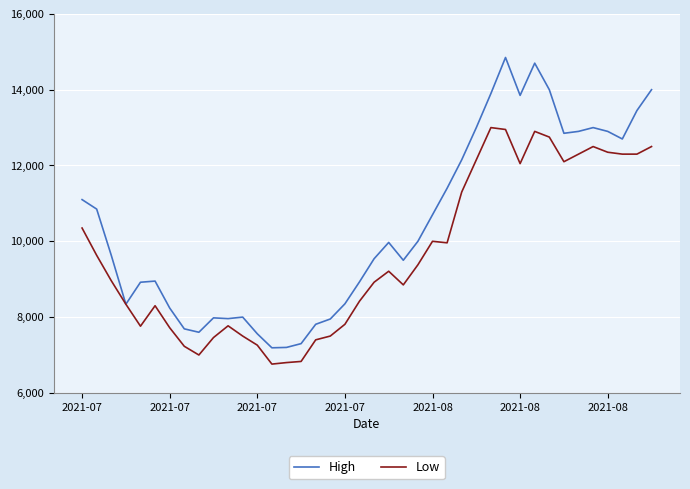

List the series in order of their overall mean, lowest first.

Low, High